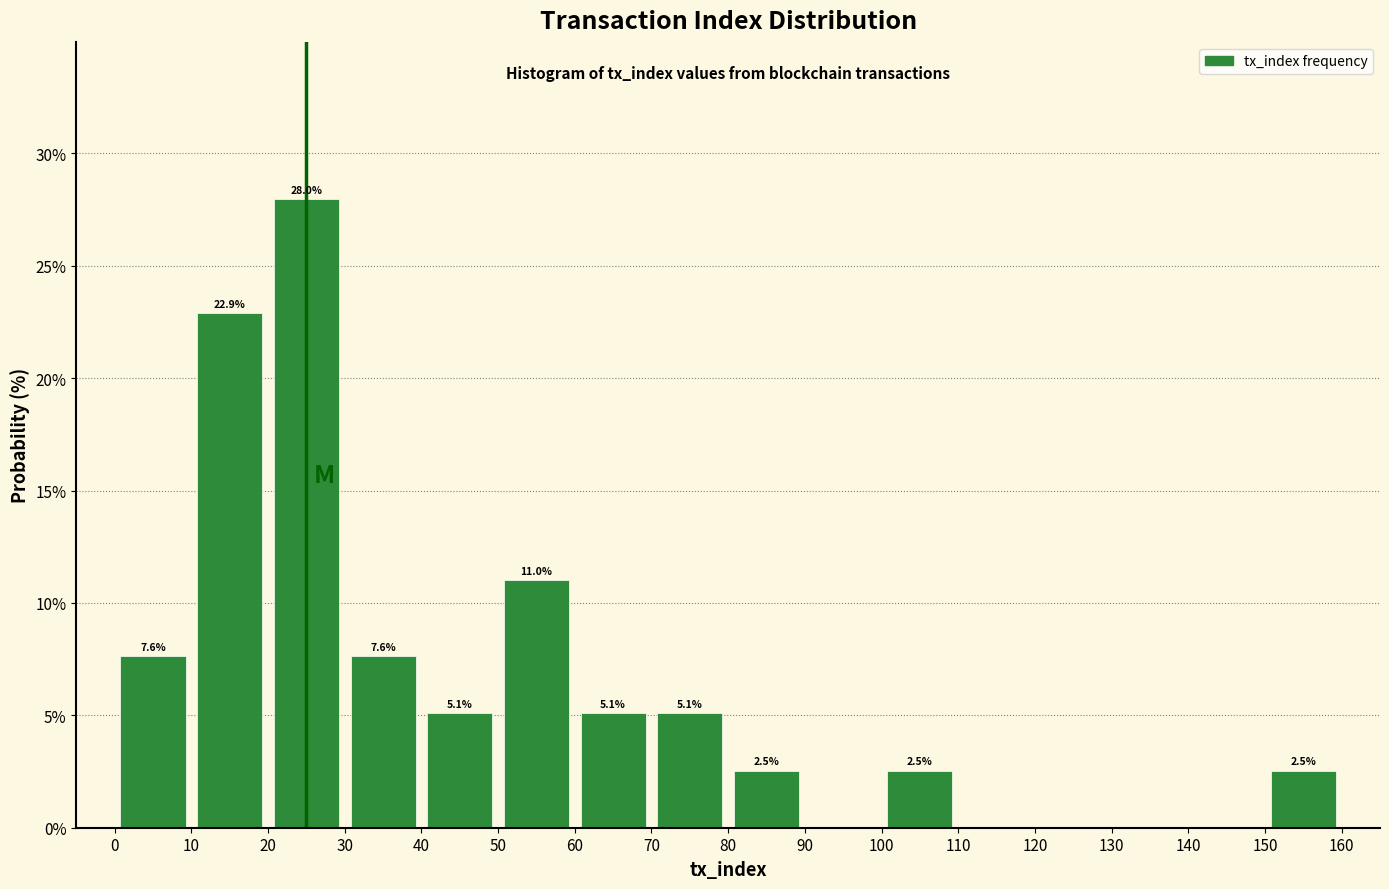

Which range on the x-axis has the tallest bar?

20 to 30